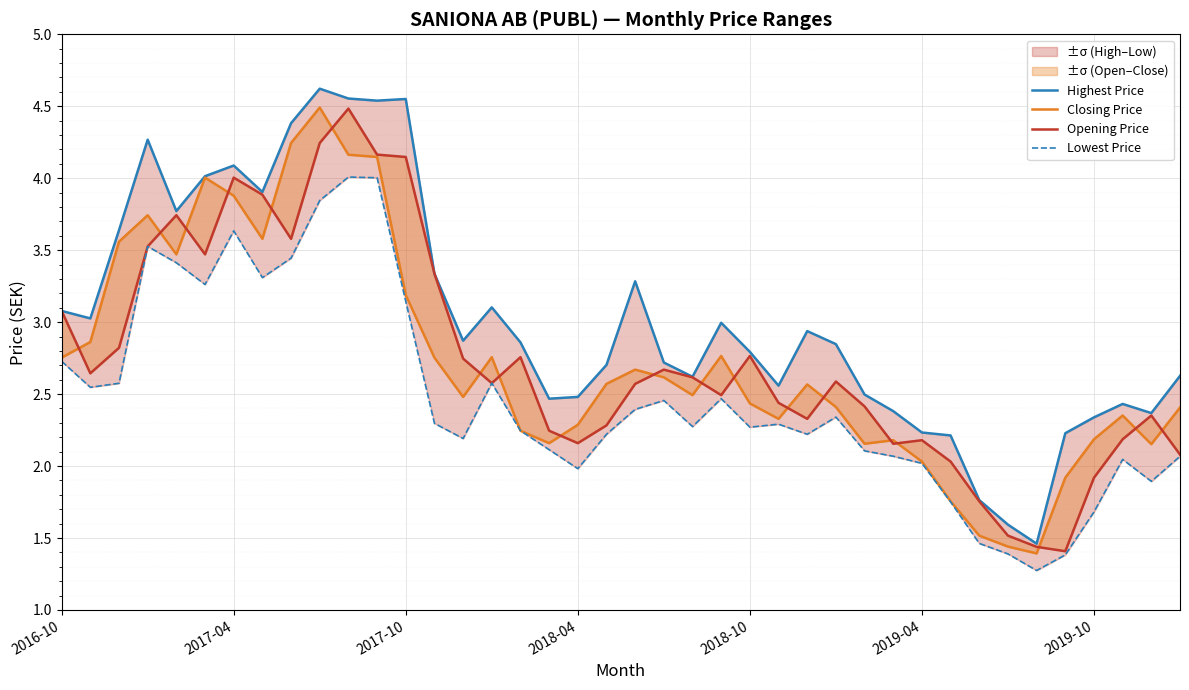

Which series has the largest total across all categories?

Highest Price